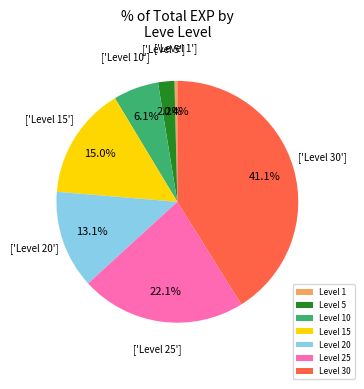

Which has a higher value, Level 1 or Level 30?

Level 30